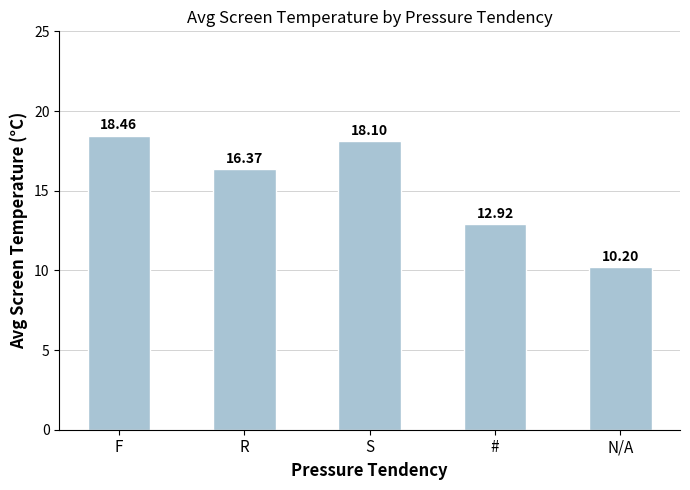

Where is the data nearest to the value 14?

#